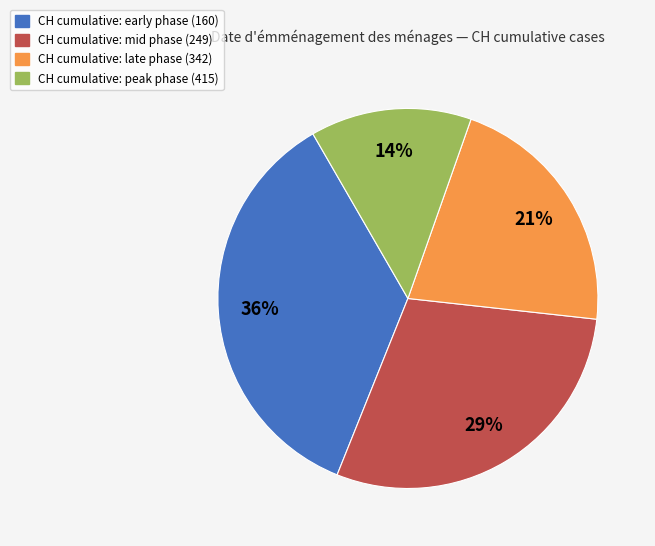

To the nearest percent, what is the difference between the largest and smallest slice percentages?

22%